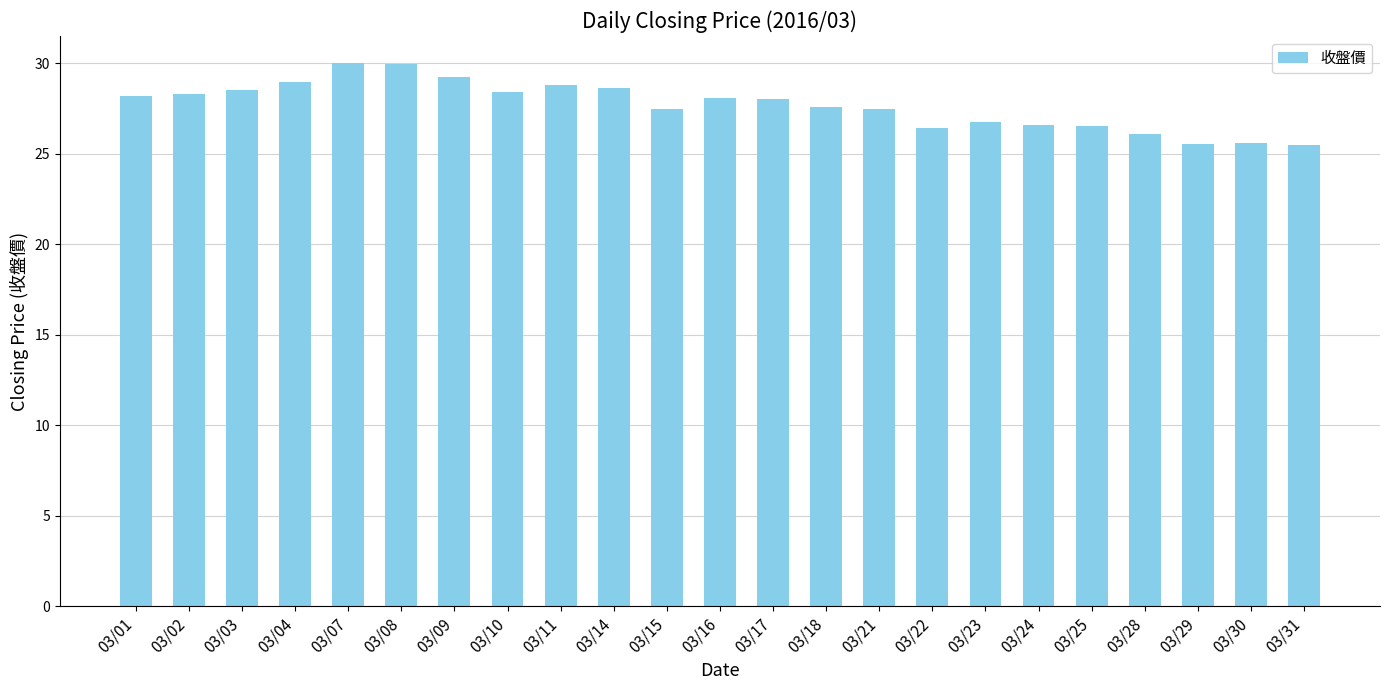

What is the minimum value shown in the chart?

25.5